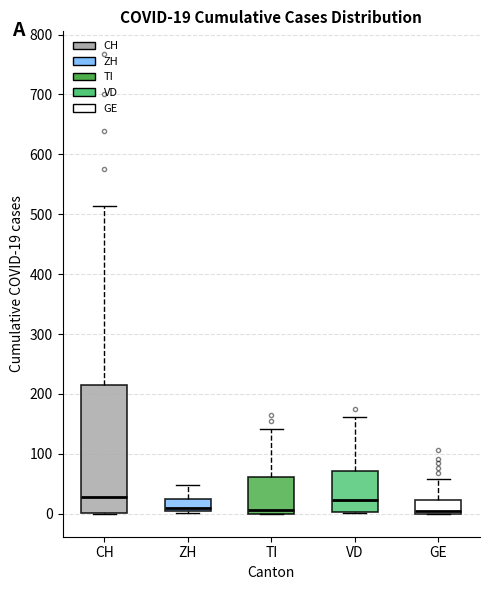

Comparing the boxes themselves (not the whiskers), which one is the tallest?

CH